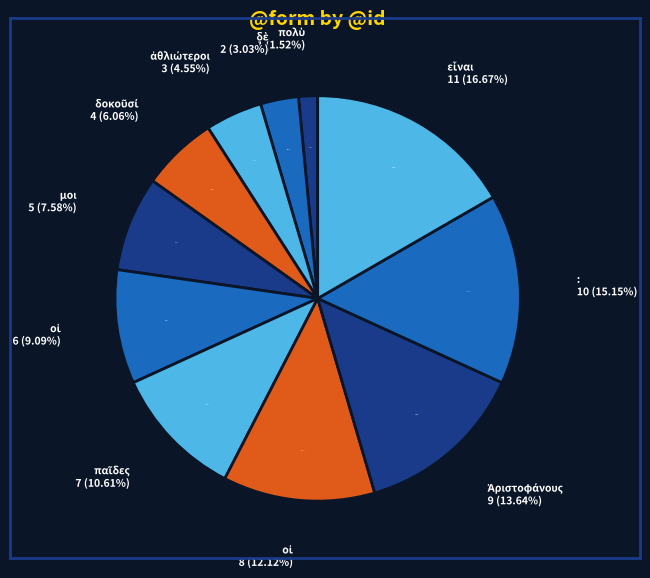

To the nearest percent, what percentage of the pie is παῖδες?

11%